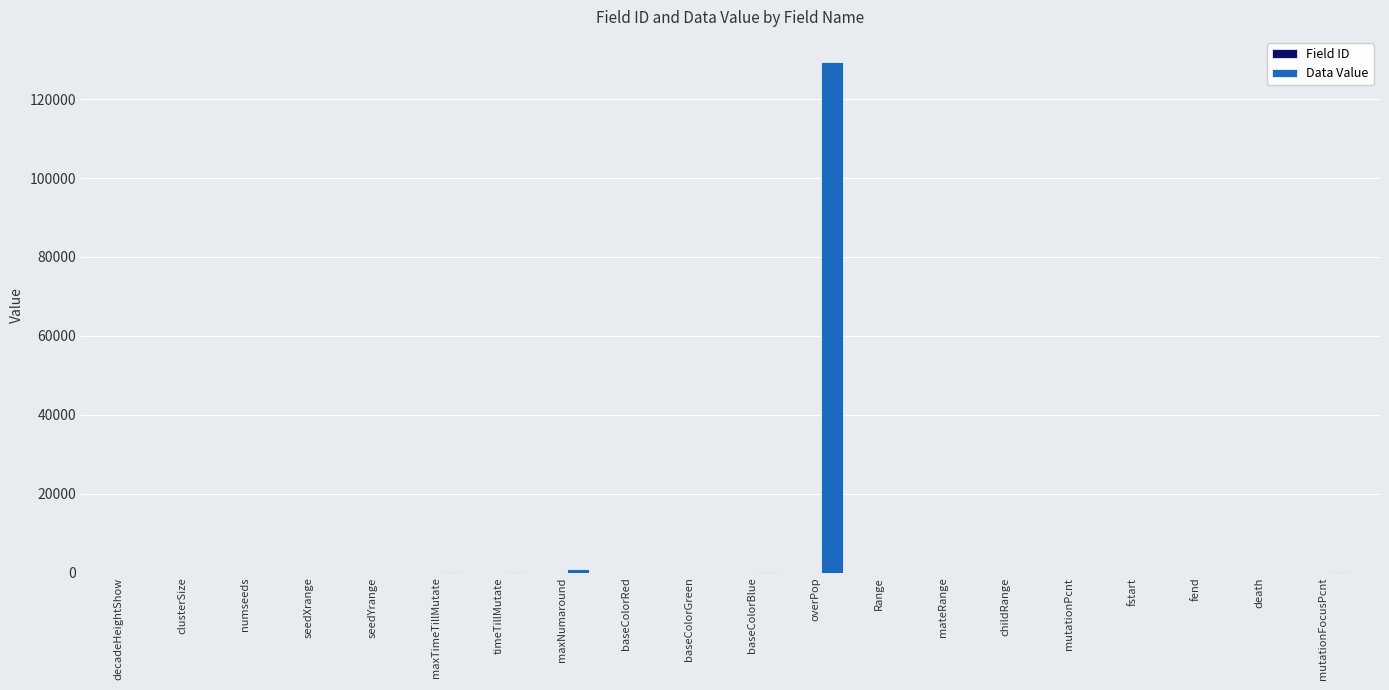

Count the number of data series in this chart.

2